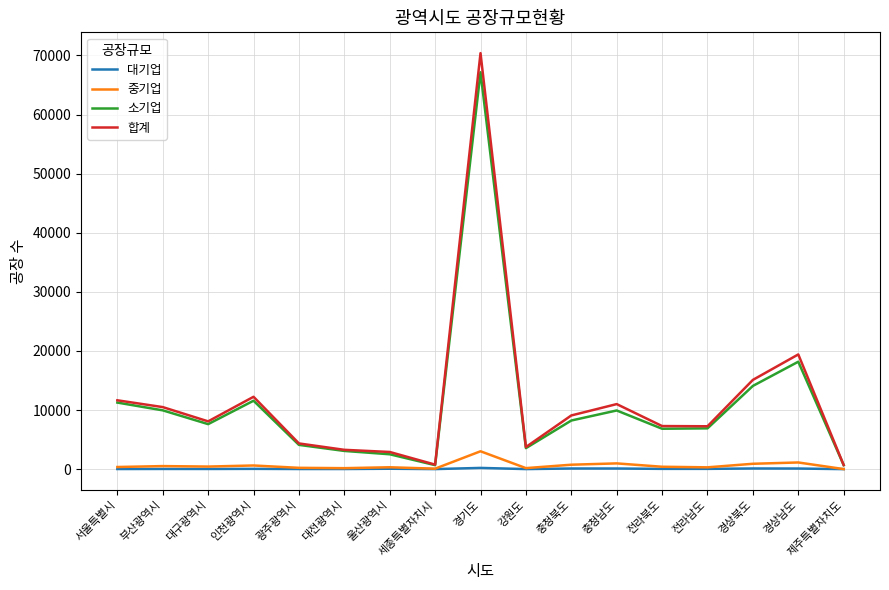

Where is 합계 nearest to the value 35548?

경상남도